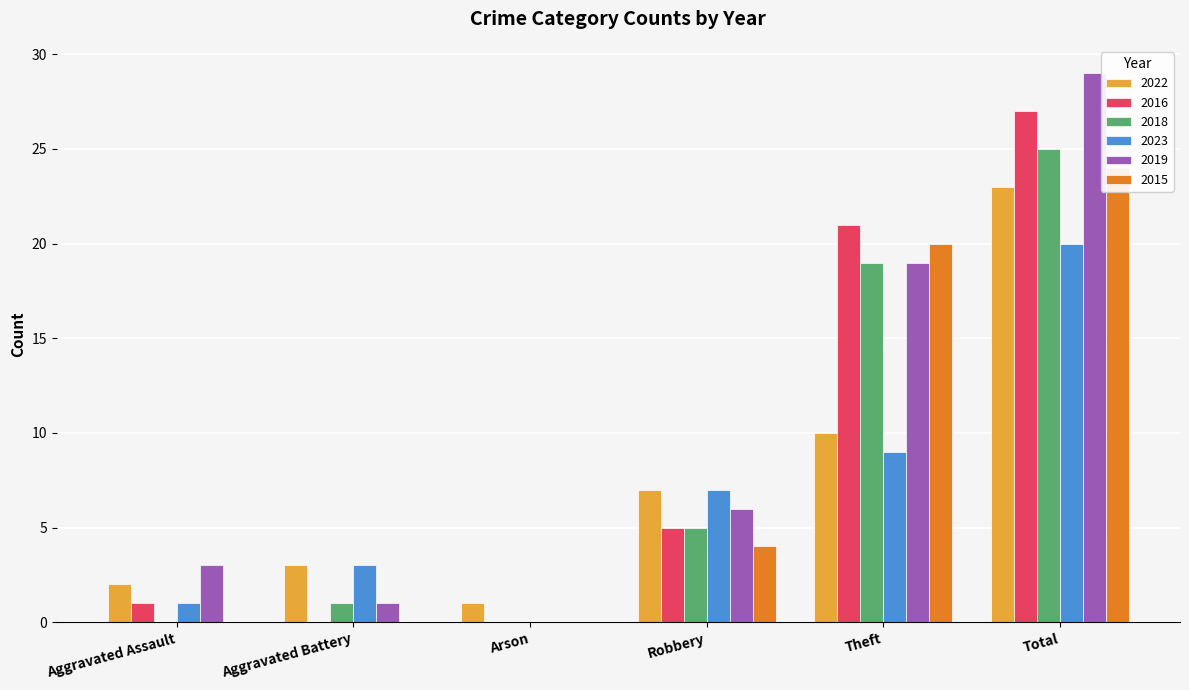

How many values in 2018 are above zero?

4